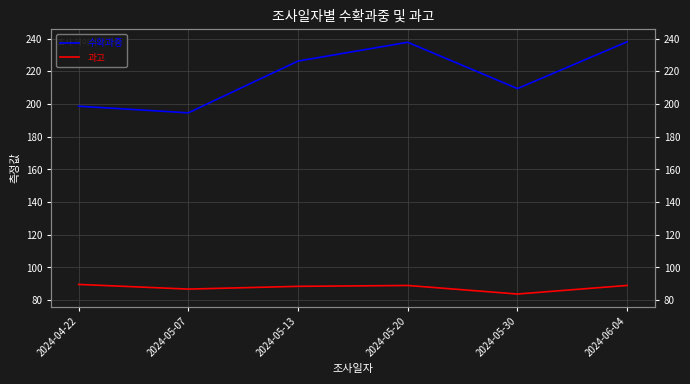

Does the chart have visible grid lines?

Yes